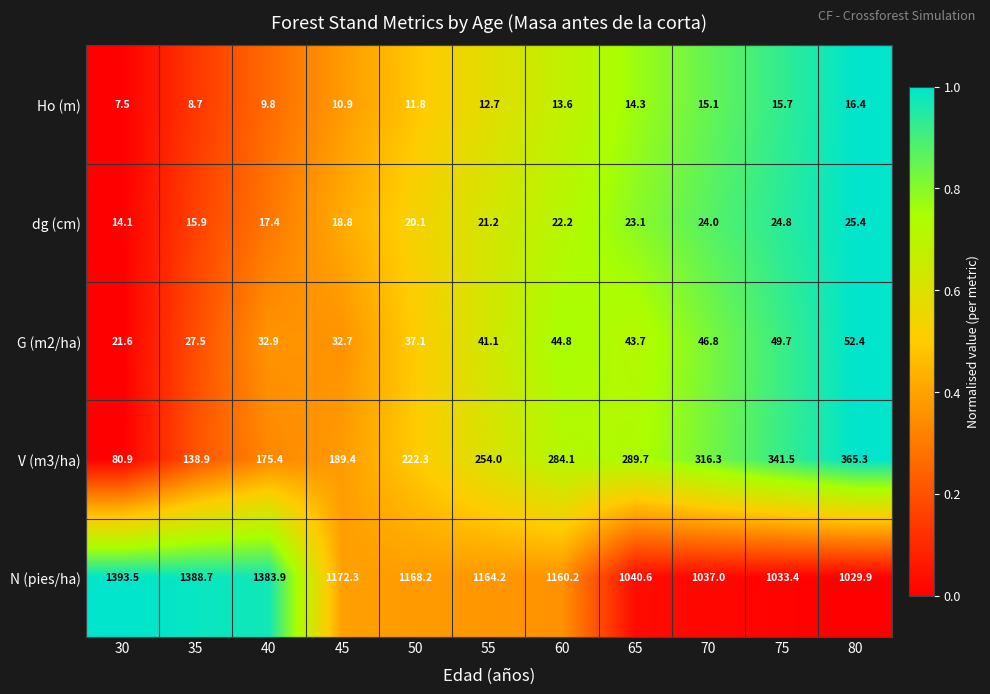

True or false: G (m2/ha) has a value of 44.8 at 60.

True